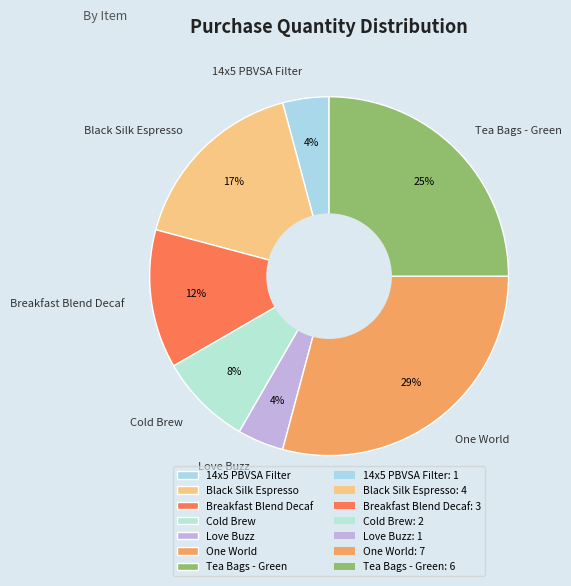

Do Cold Brew and 14x5 PBVSA Filter together represent more than half of the pie?

No